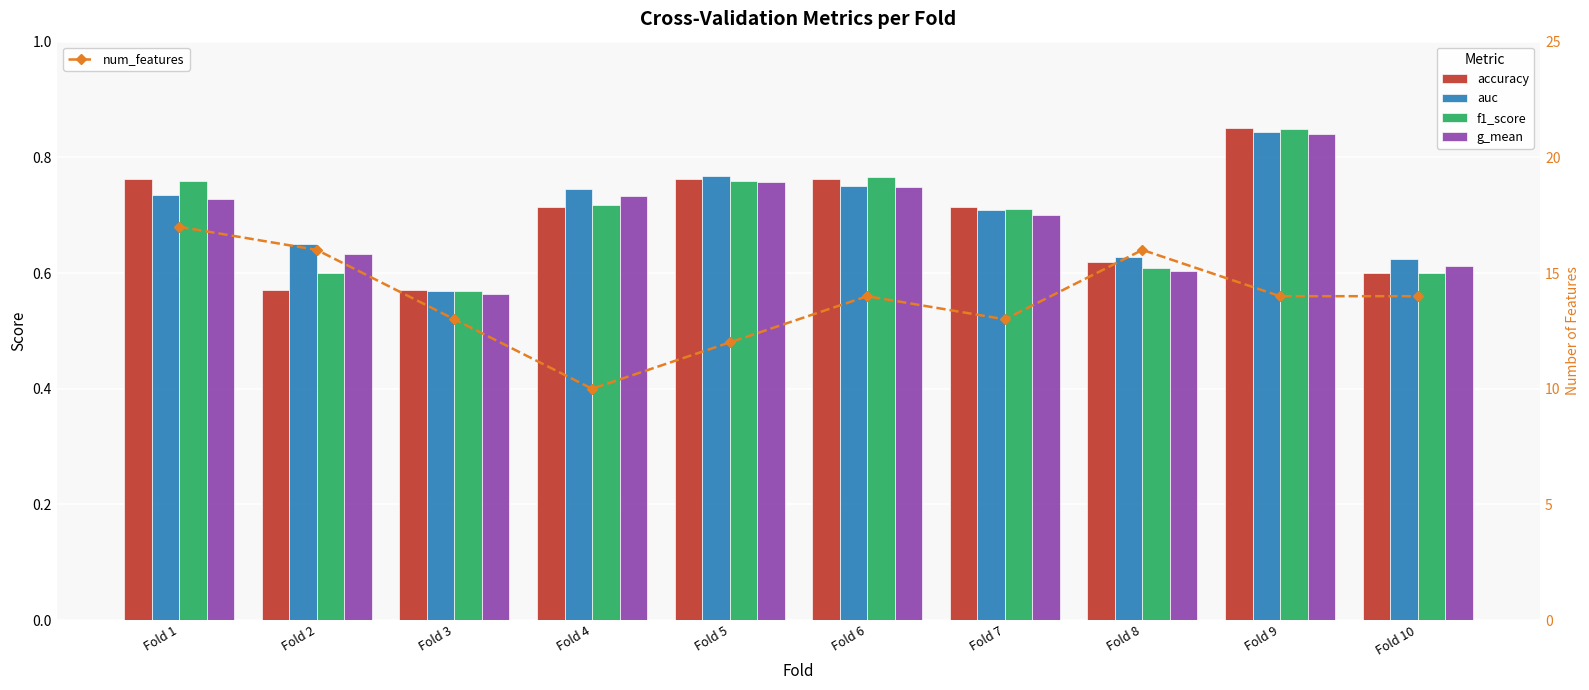

What is the value of the g_mean bar at the 6th from the left?

0.7